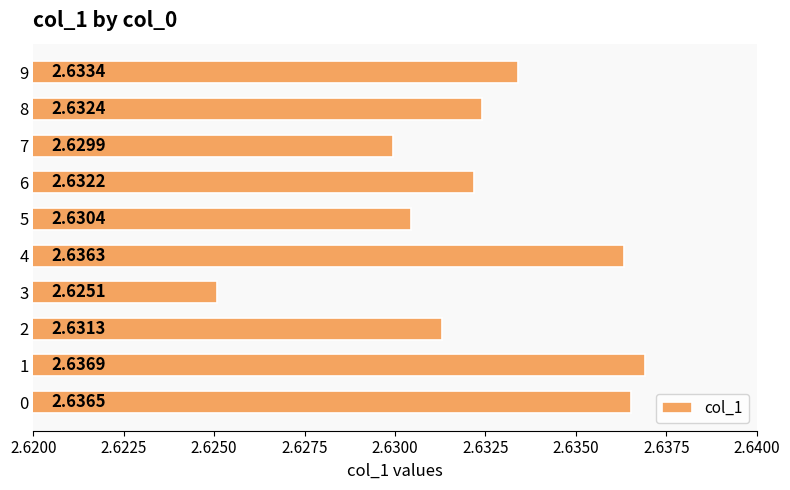

Between 5 and 8, which is larger?

8